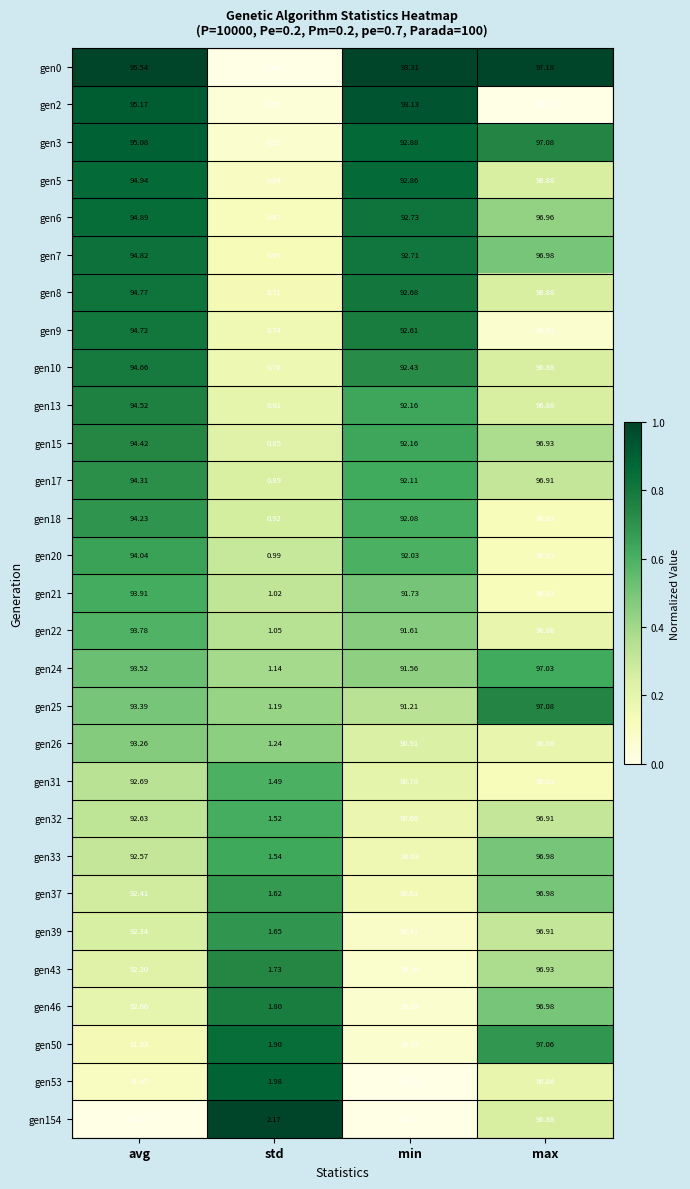

At which category is the sum across all series the highest?

max